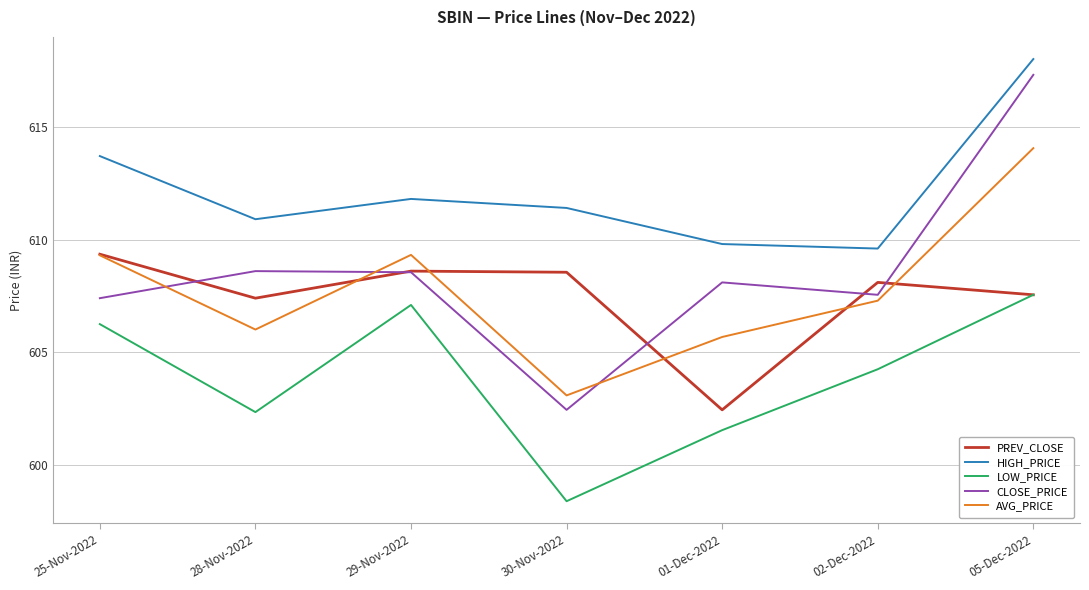

Is this an area chart (filled region under the line)?

No